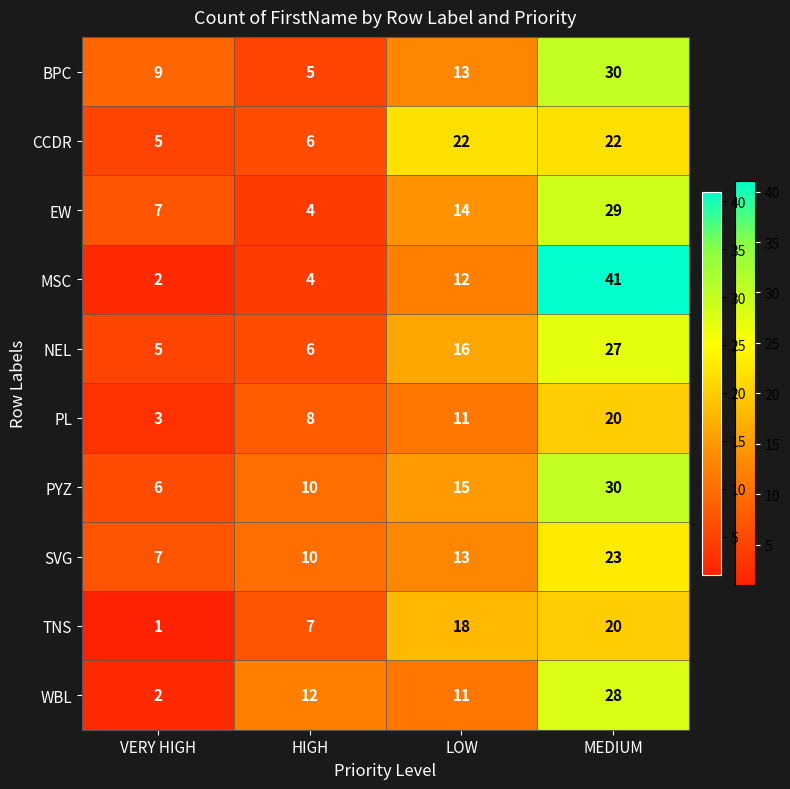

Is it true that MSC equals 12 at LOW?

True